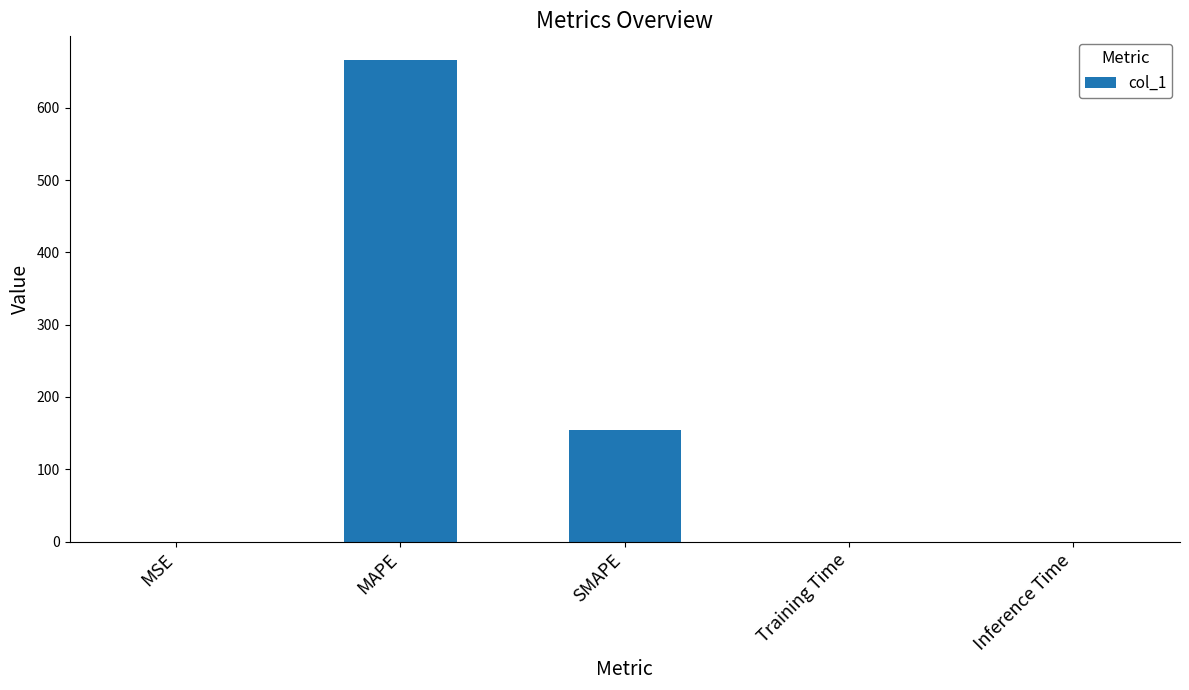

What is the change in value from MAPE to Inference Time?

-665.4